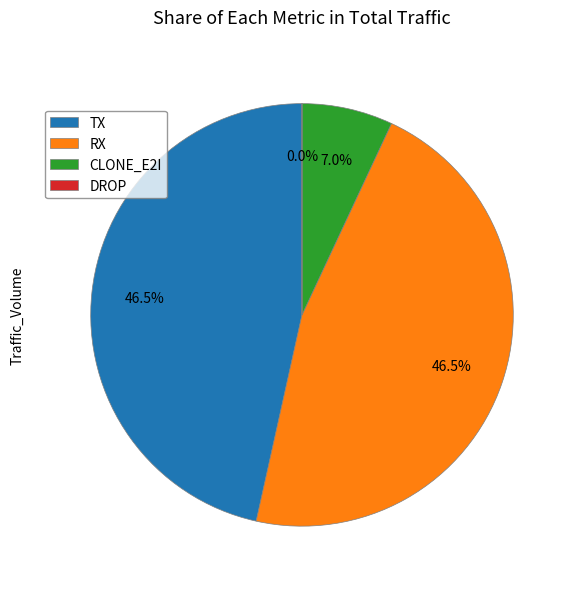

Approximately how many times larger is the value at TX compared to RX?

1.0